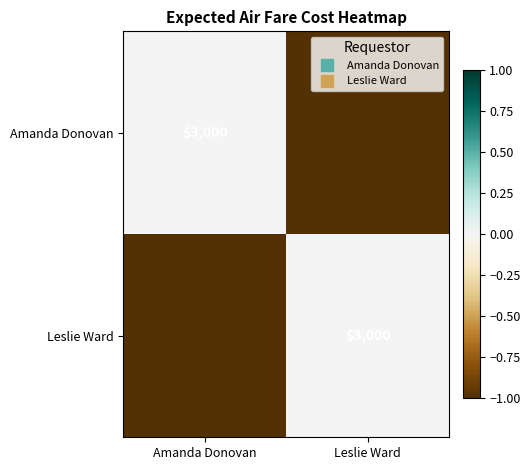

What is the difference between the maximum and minimum values in the Leslie Ward series?

1